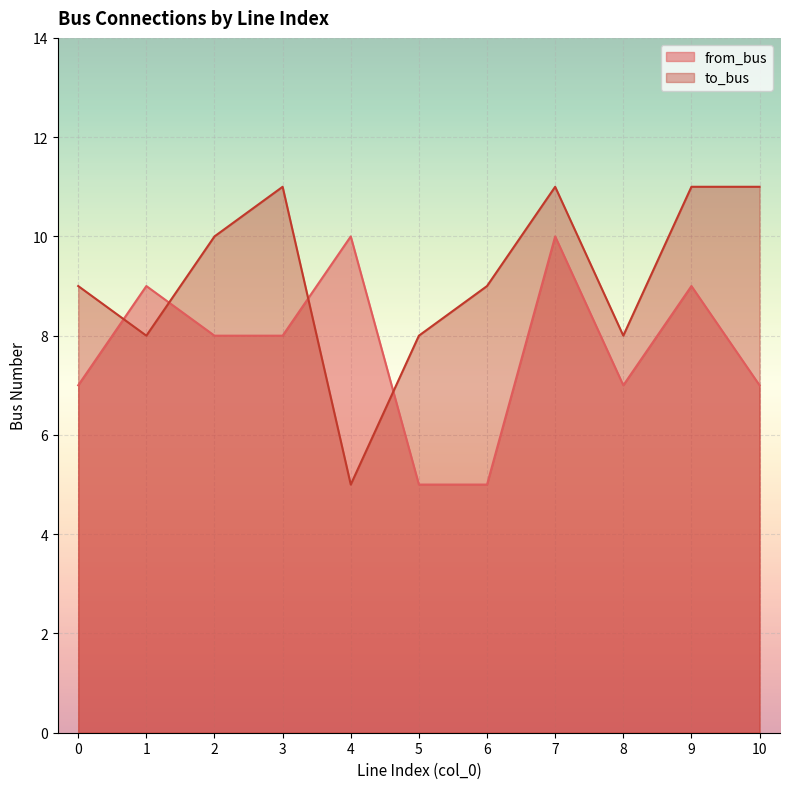

Which series has the largest total across all categories?

to_bus